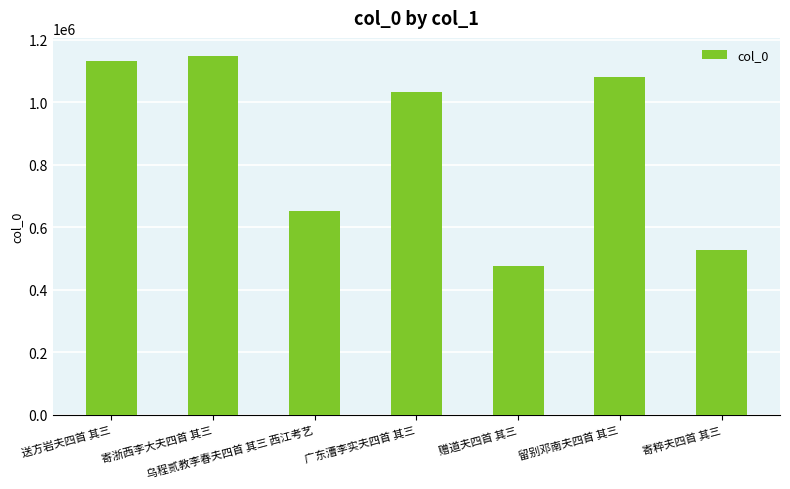

What position from the left is 送方岩夫四首 其三?

1